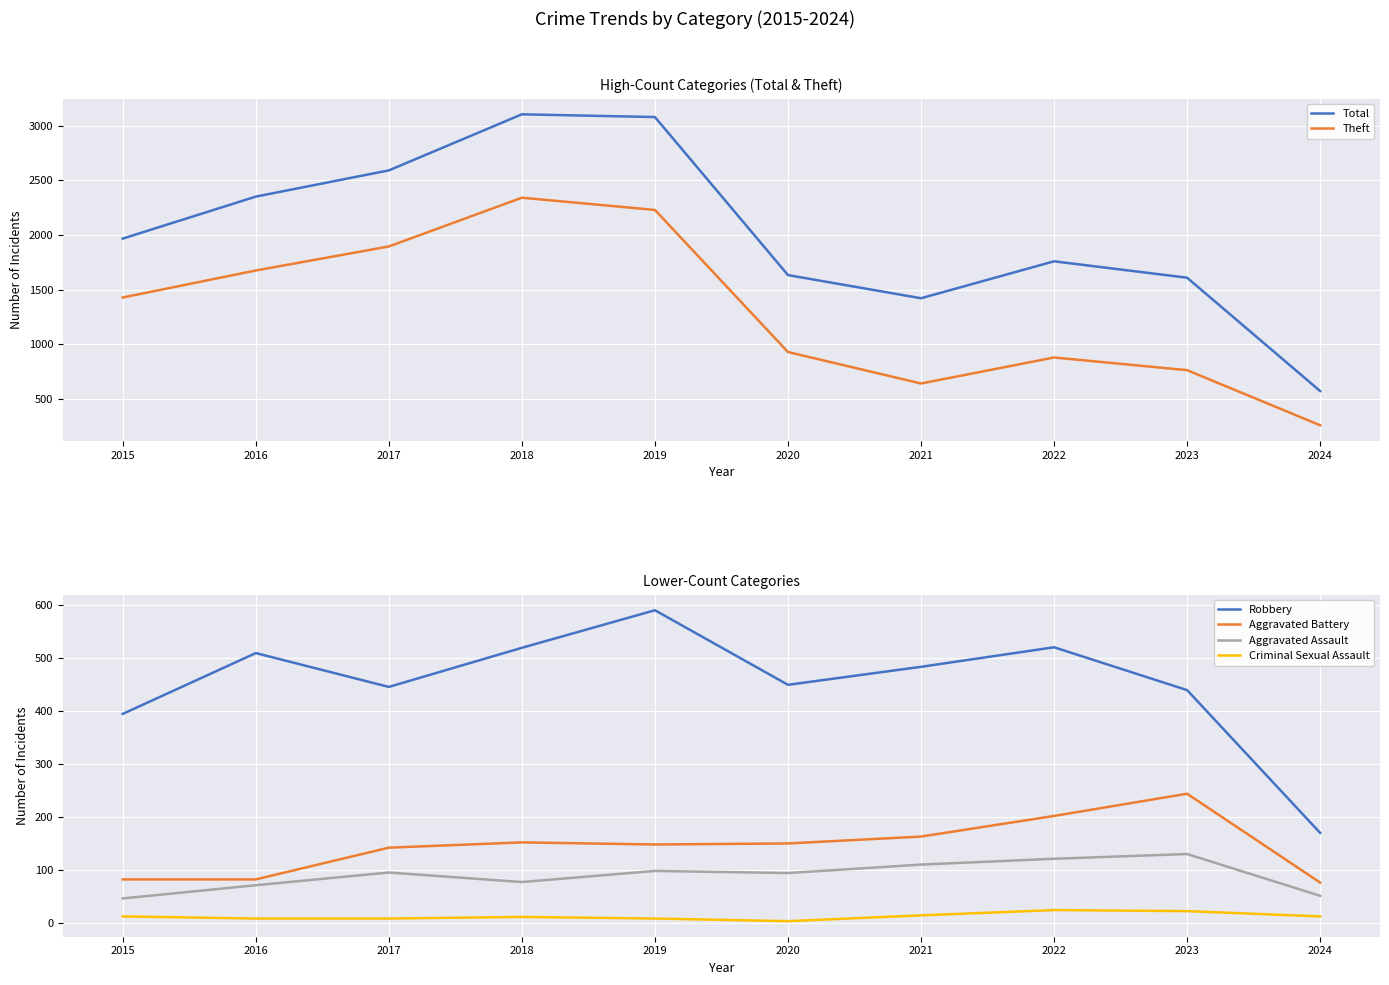

At which label does Aggravated Assault reach its minimum?

2015